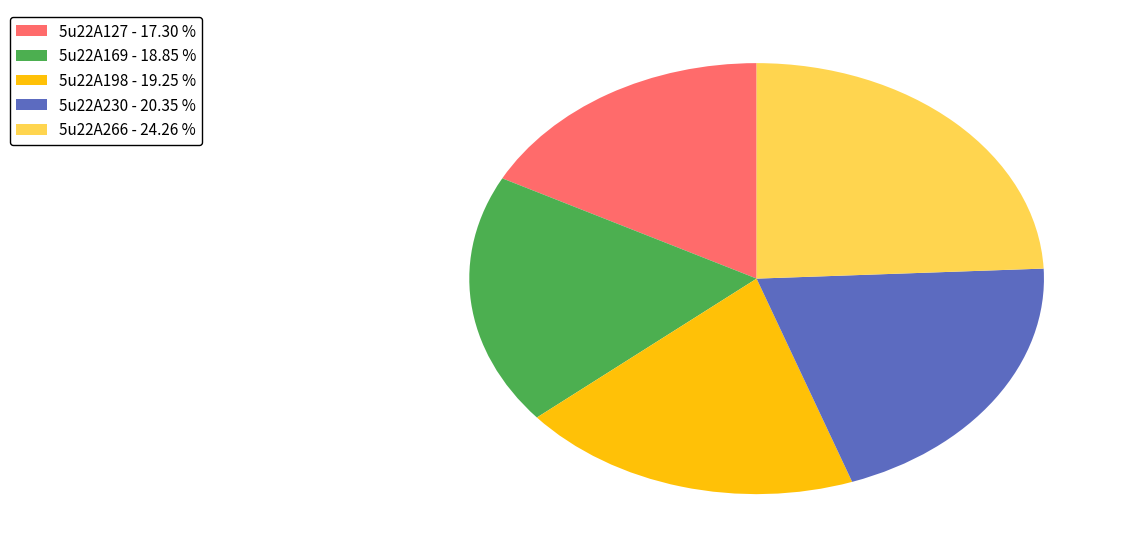

Between 5u22A169 - 18.85 % and 5u22A230 - 20.35 %, which is larger?

5u22A230 - 20.35 %